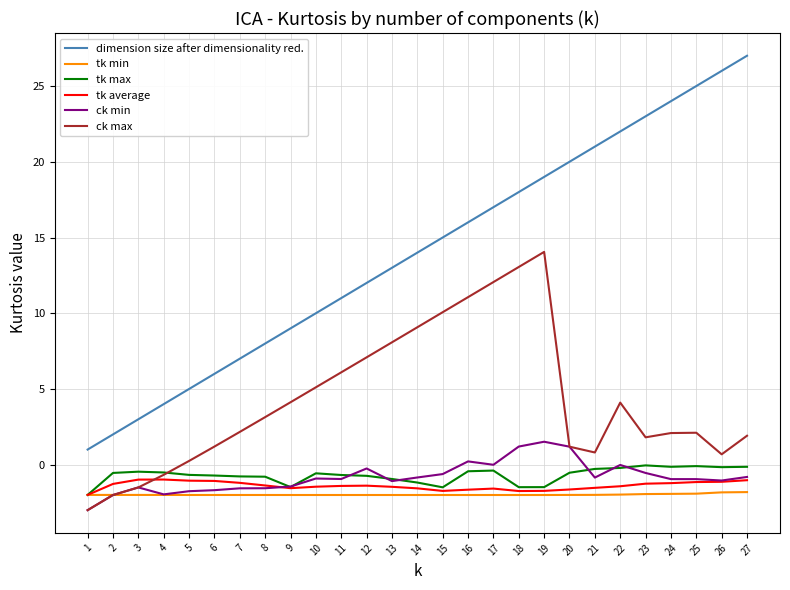

The tk average series shows -1.4 at 11. True or false?

True